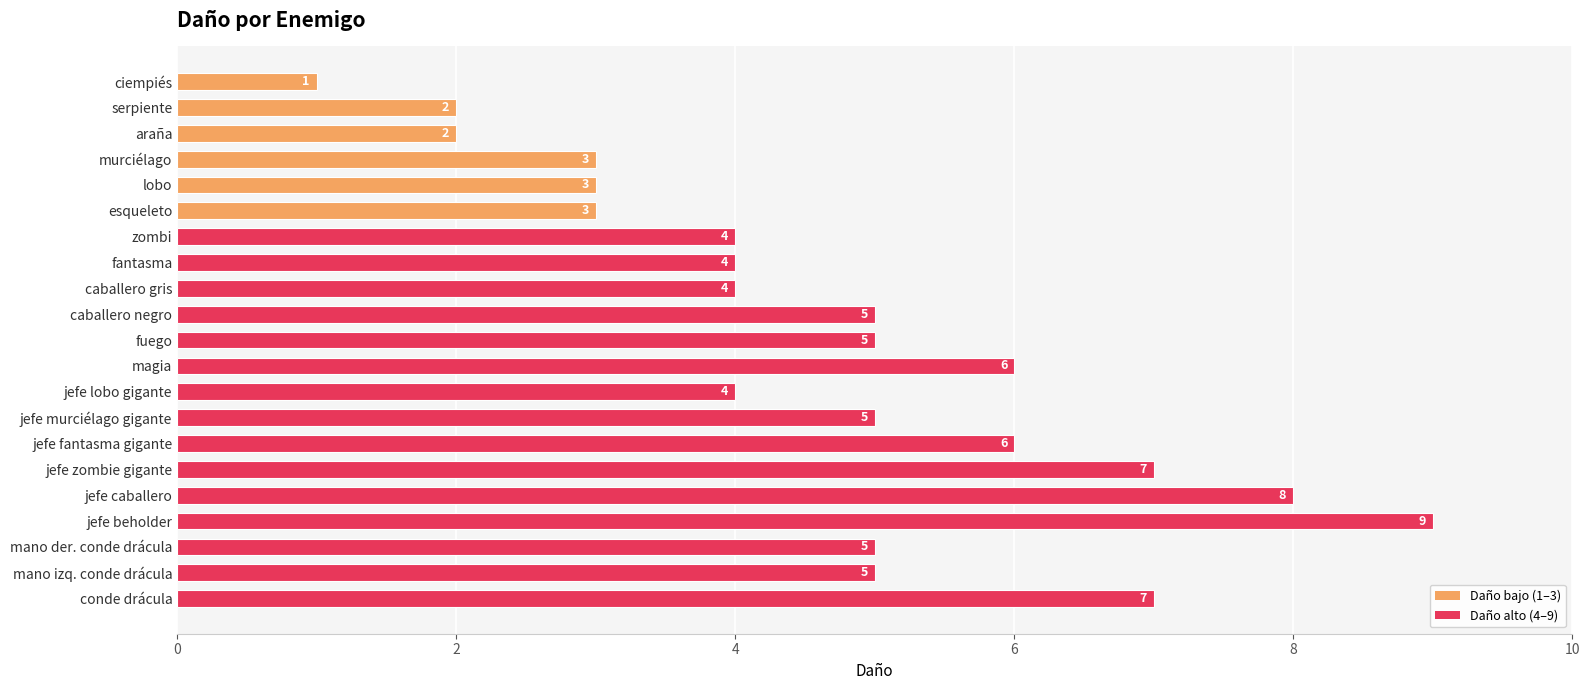

What is the change in value from mano der. conde drácula to conde drácula?

+2